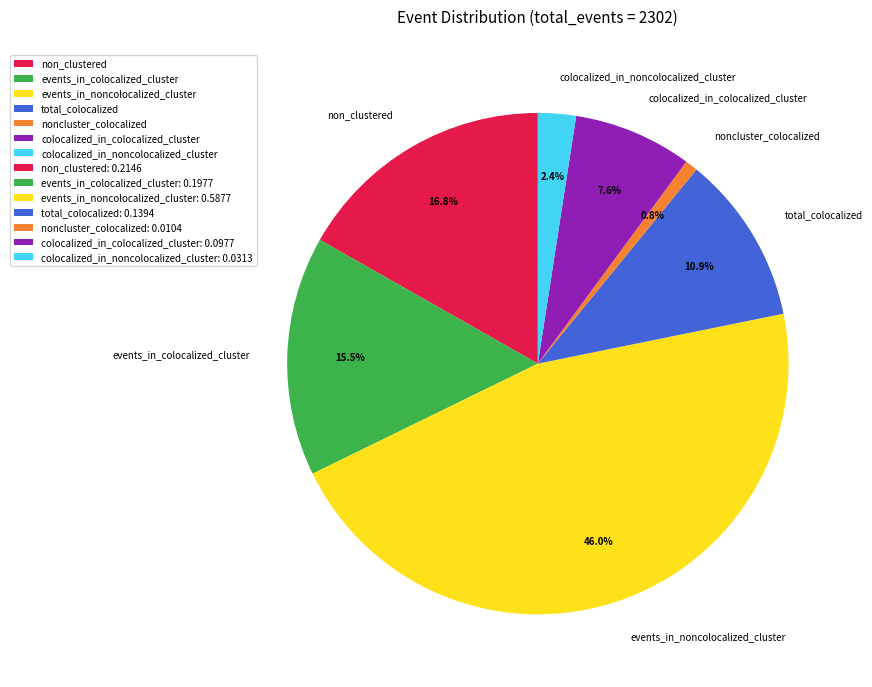

Which category has the biggest portion of the pie?

events_in_noncolocalized_cluster